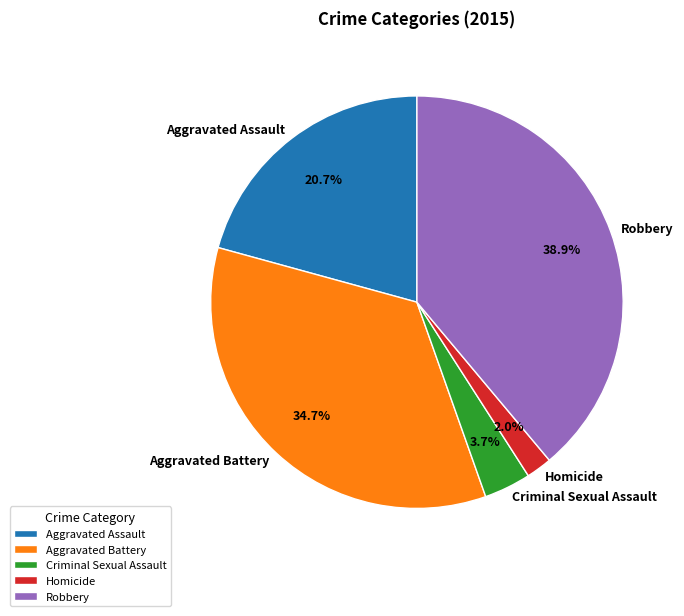

To the nearest percent, what percentage of the pie is Aggravated Assault?

21%